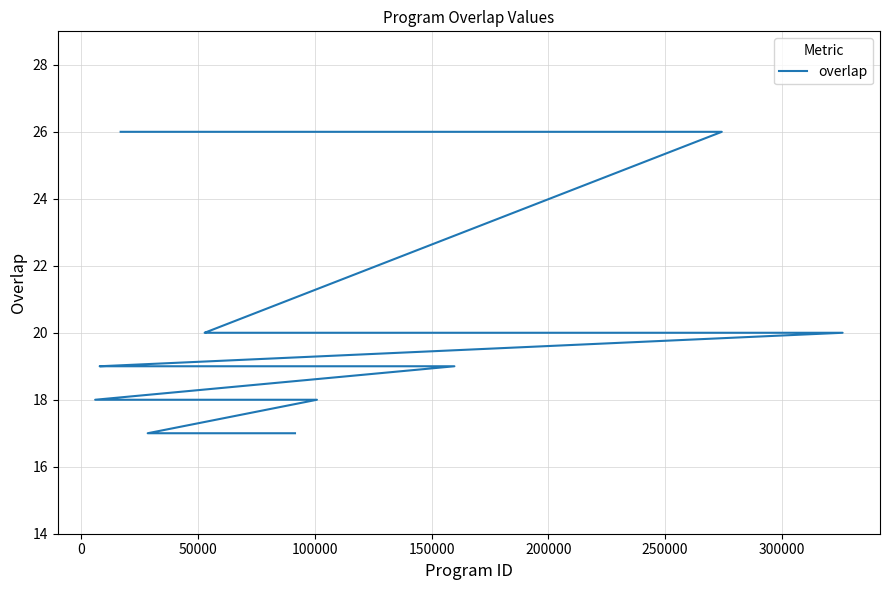

Reading right to left, list all the values displayed in this chart.

17	17	17	17	17	18	18	18	19	19	19	19	19	20	20	20	26	26	26	26	26	26	26	26	26